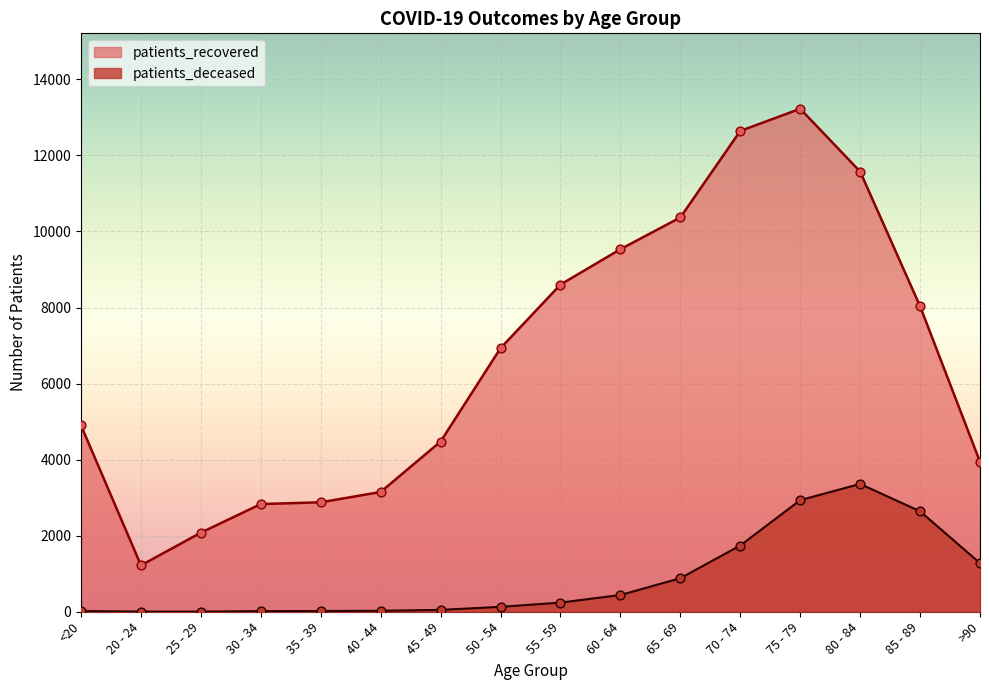

Which series contains the highest Y value?

patients_recovered